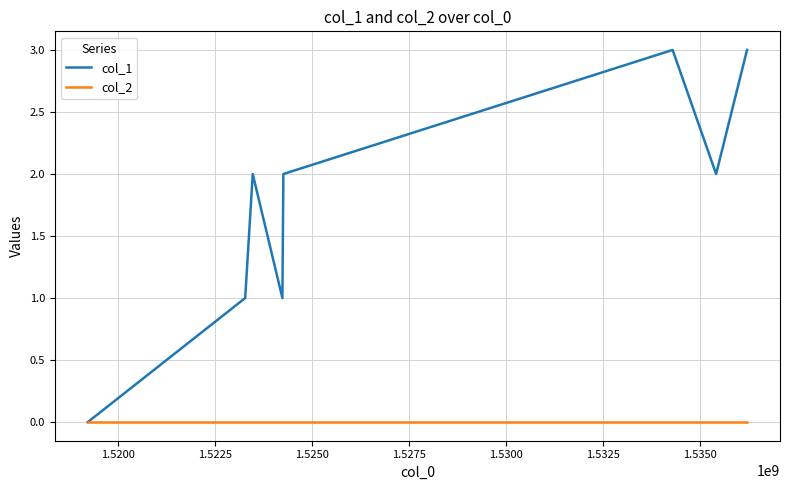

How many series are shown in this chart?

2